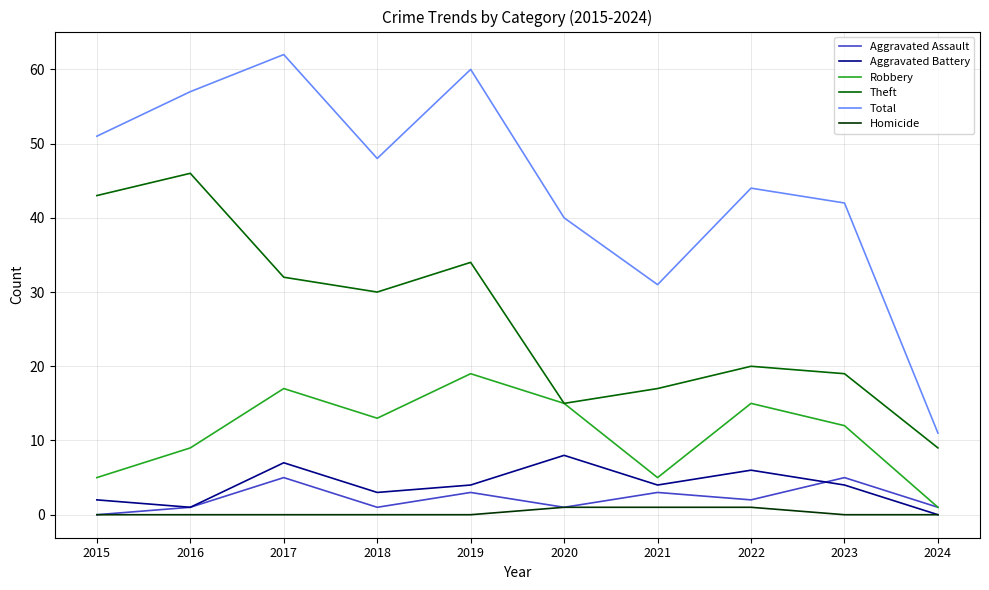

The Total series shows 52 at 2020. True or false?

False